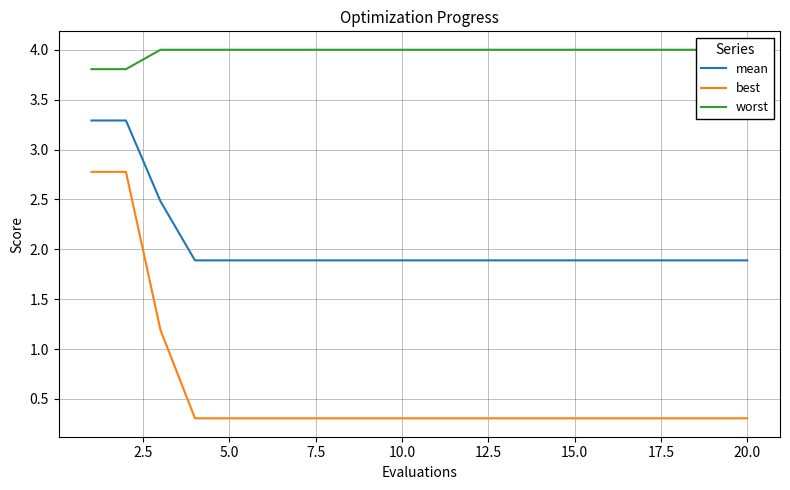

What is the lowest value of the best series?

0.3